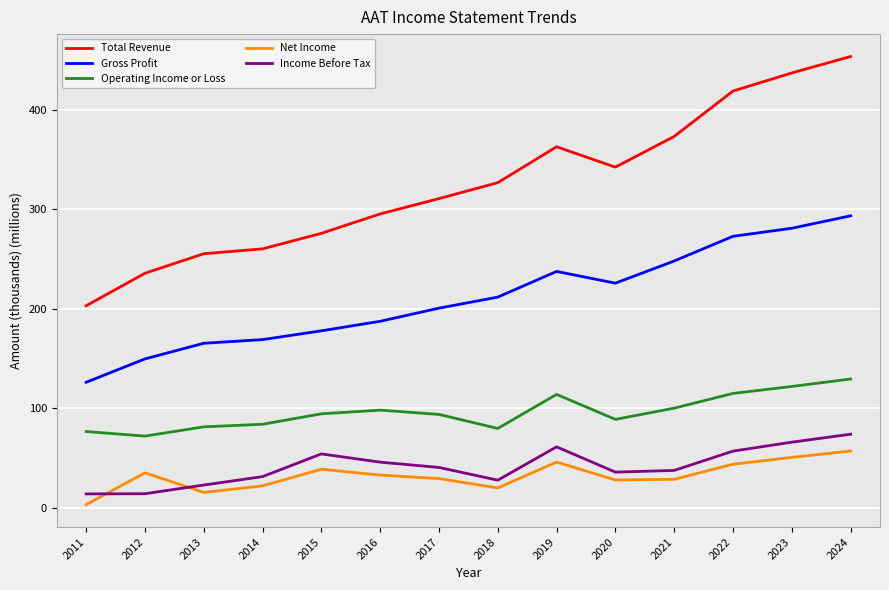

The Operating Income or Loss series shows 226.2 at 2024. True or false?

False